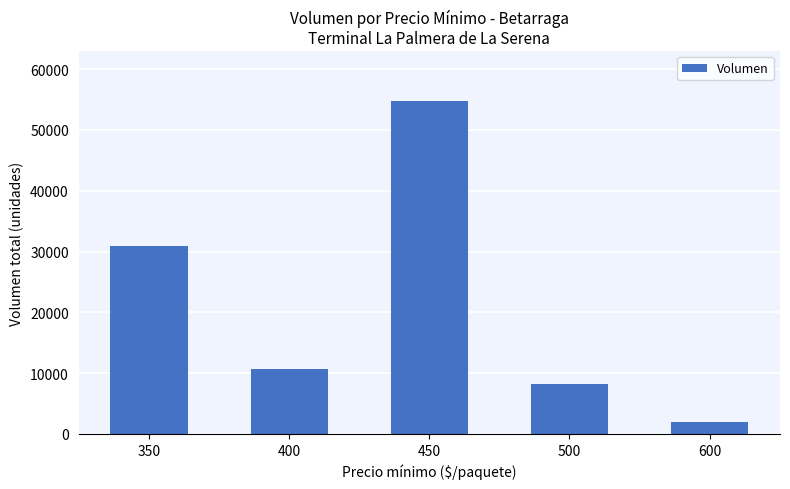

At which category does the chart reach its peak across all series?

450